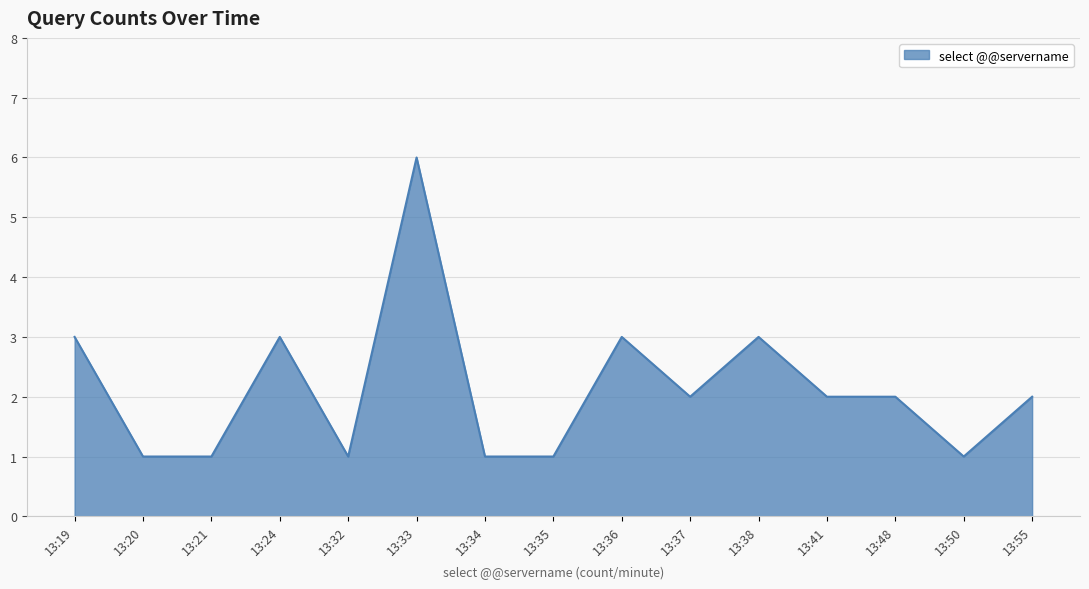

Reading left to right, transcribe all the data shown in this chart.

3	1	1	3	1	6	1	1	3	2	3	2	2	1	2